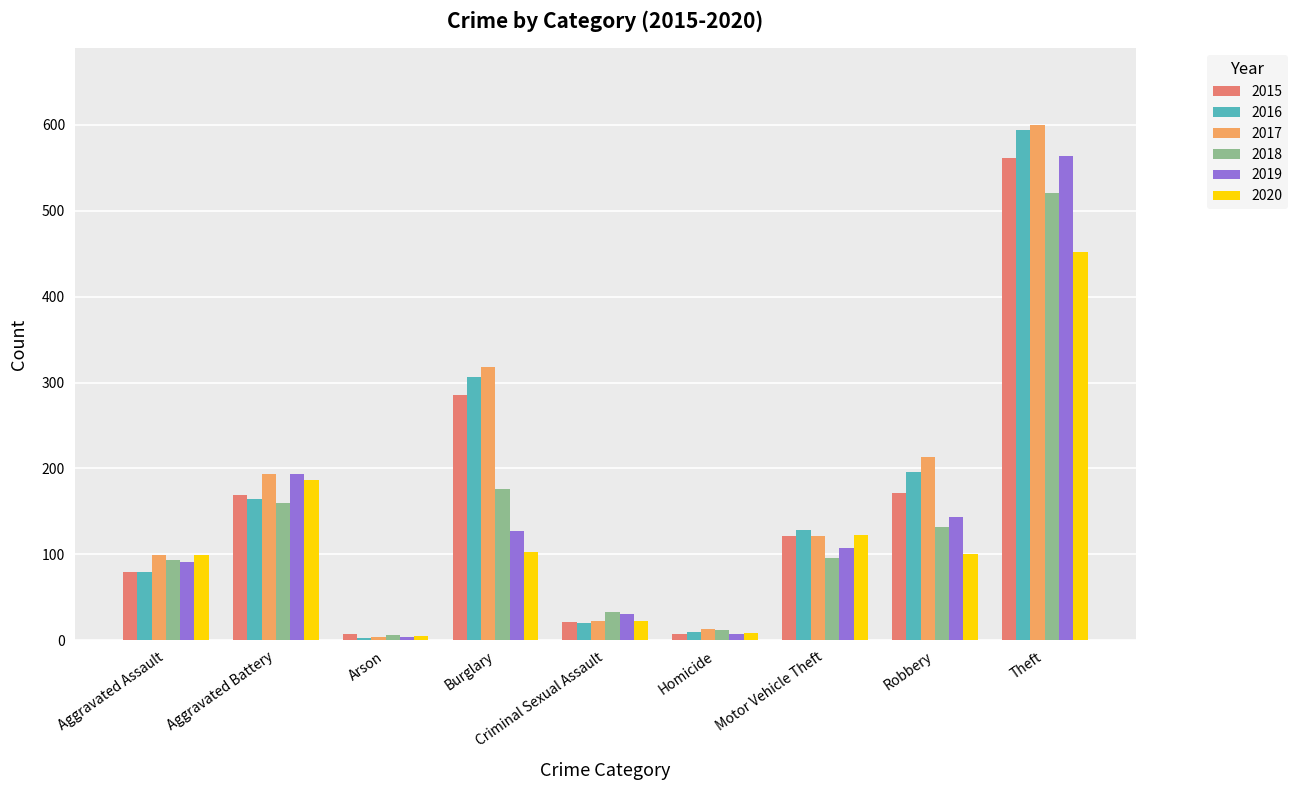

What is the difference between the highest and lowest values at Motor Vehicle Theft?

32